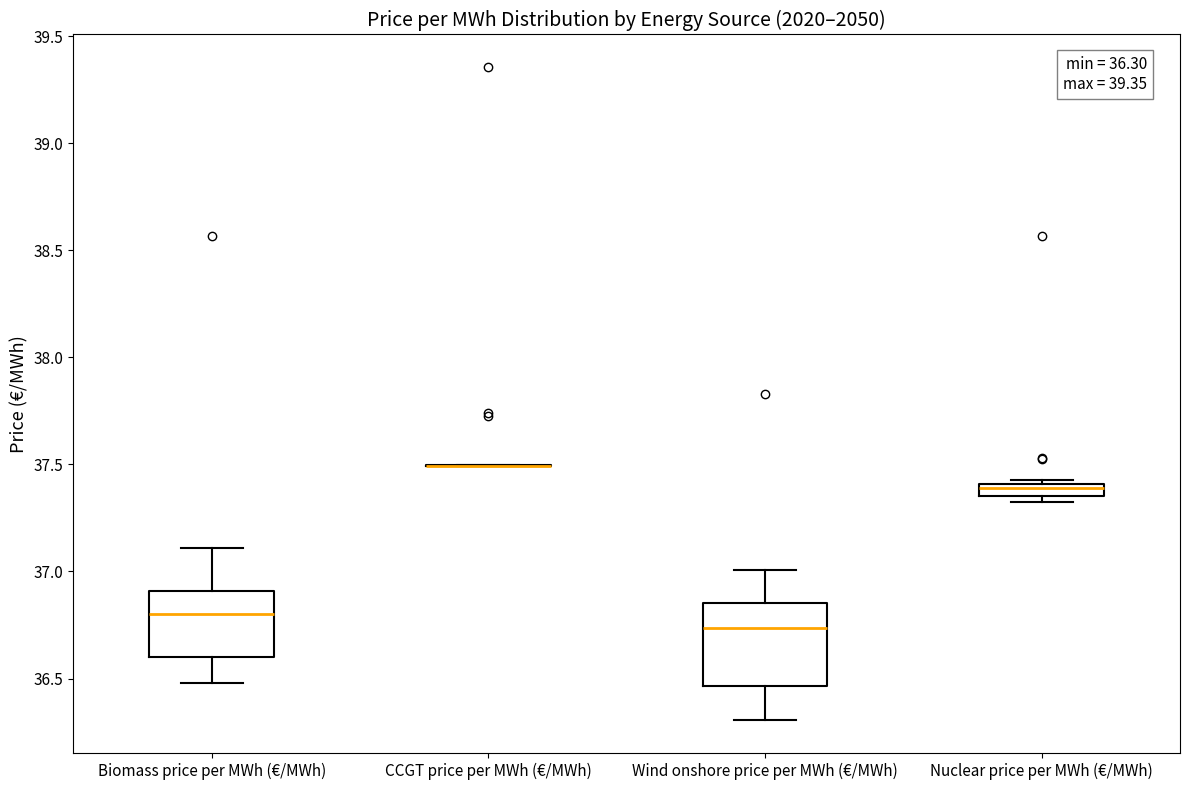

Comparing the boxes themselves (not the whiskers), which one is the tallest?

Wind onshore price per MWh (€/MWh)